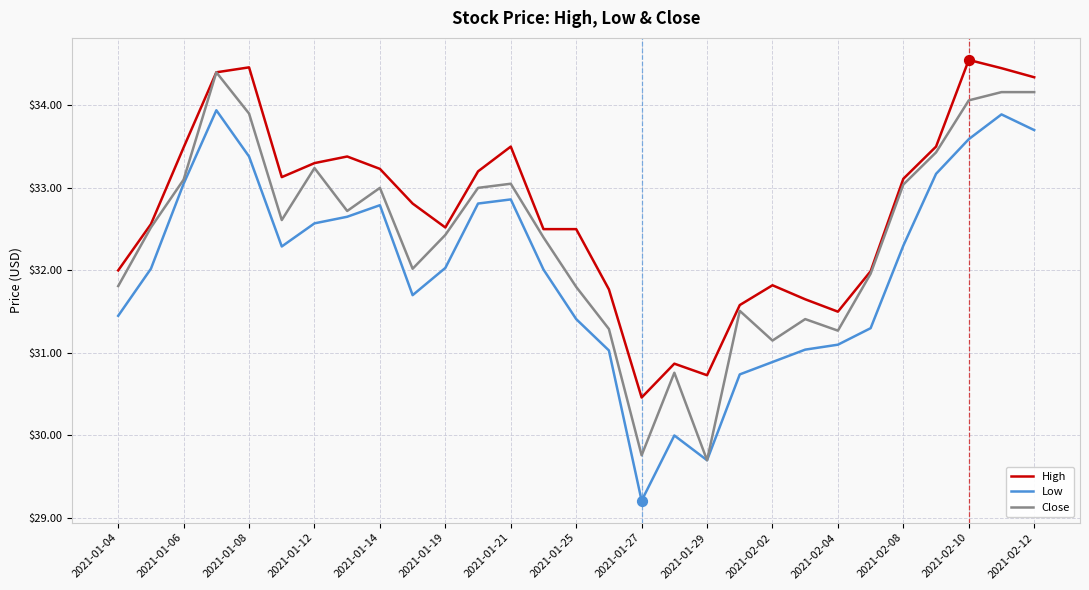

Which series has the largest total across all categories?

High